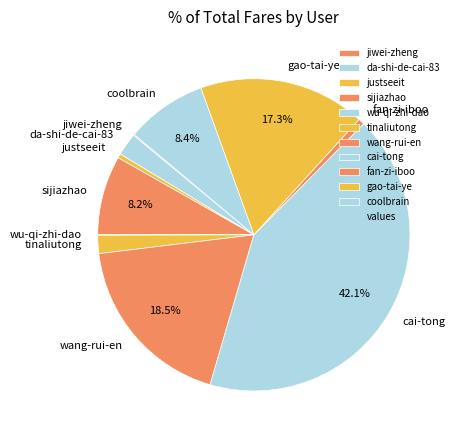

Is there any slice that represents more than half of the pie?

No